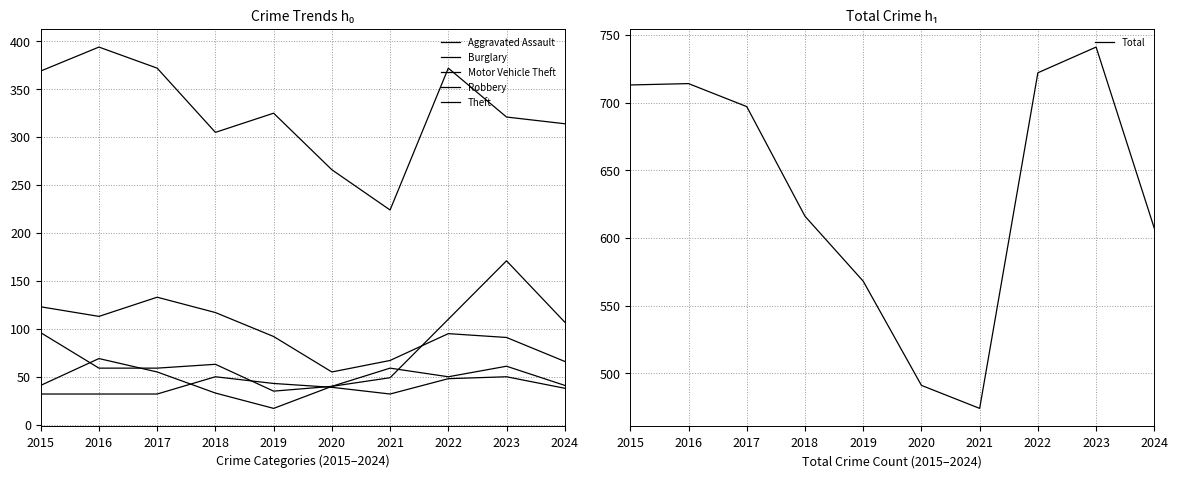

At which label does Robbery reach its peak?

2016